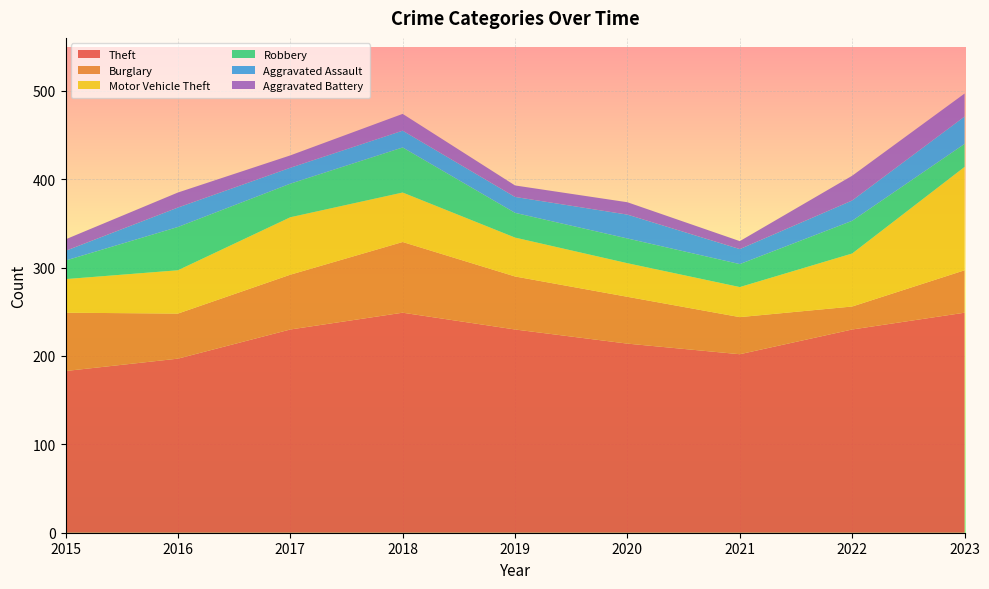

Reading right to left, extract all data points from this chart.

Theft: 2023=249	2022=230	2021=202	2020=214	2019=230	2018=249	2017=230	2016=197	2015=183
Burglary: 2023=48	2022=26	2021=42	2020=53	2019=60	2018=80	2017=62	2016=51	2015=66
Motor Vehicle Theft: 2023=117	2022=60	2021=34	2020=38	2019=44	2018=56	2017=65	2016=49	2015=38
Robbery: 2023=26	2022=37	2021=26	2020=28	2019=28	2018=51	2017=38	2016=49	2015=21
Aggravated Assault: 2023=31	2022=23	2021=17	2020=27	2019=18	2018=19	2017=18	2016=22	2015=11
Aggravated Battery: 2023=26	2022=28	2021=9	2020=14	2019=13	2018=19	2017=14	2016=17	2015=13